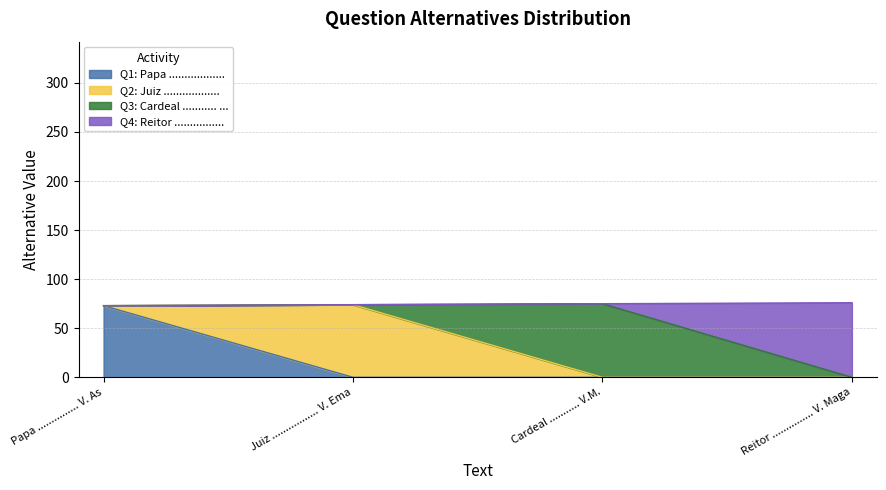

Is it true that the value at Juiz ................. V. Ema is 74?

True